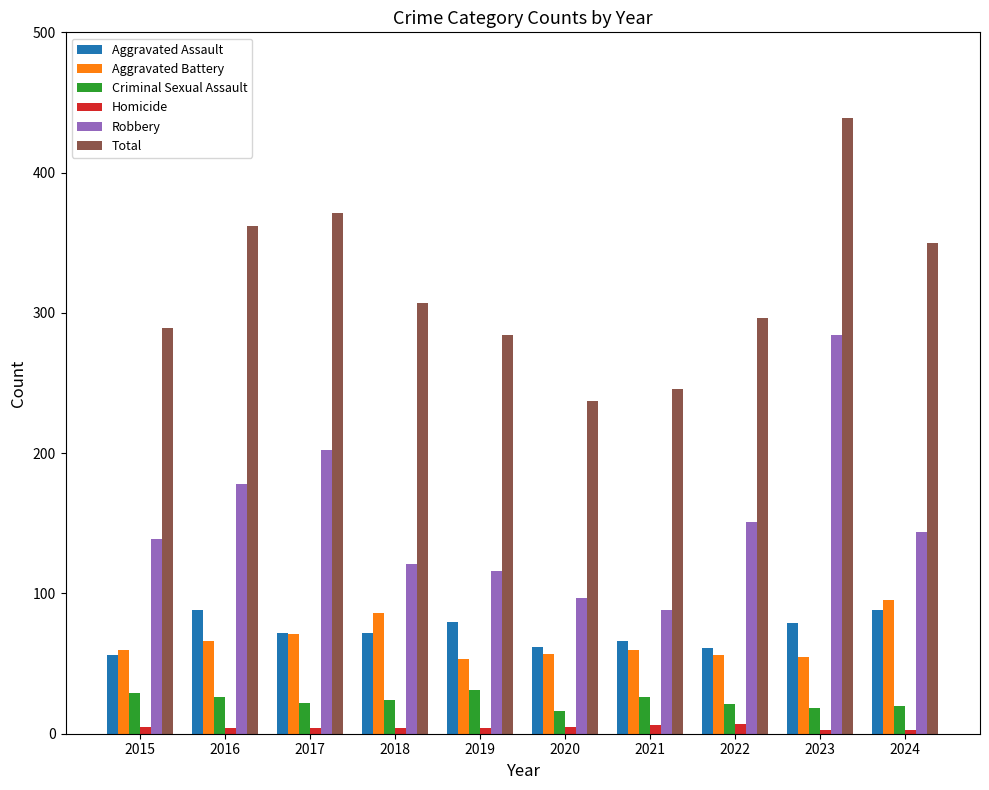

True or false: Total has a value of 371 at 2017.

True